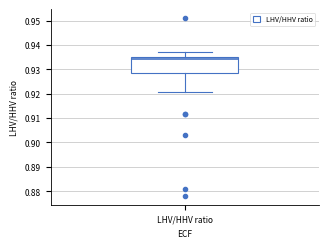

Read this box plot against the y-axis: the position of the median line, the range covered by the box, and the ends of both whiskers. The values are not printed on the chart, so give them approximately, as read against the axis.

median 0.934, box 0.929 to 0.935, whiskers 0.921 to 0.937